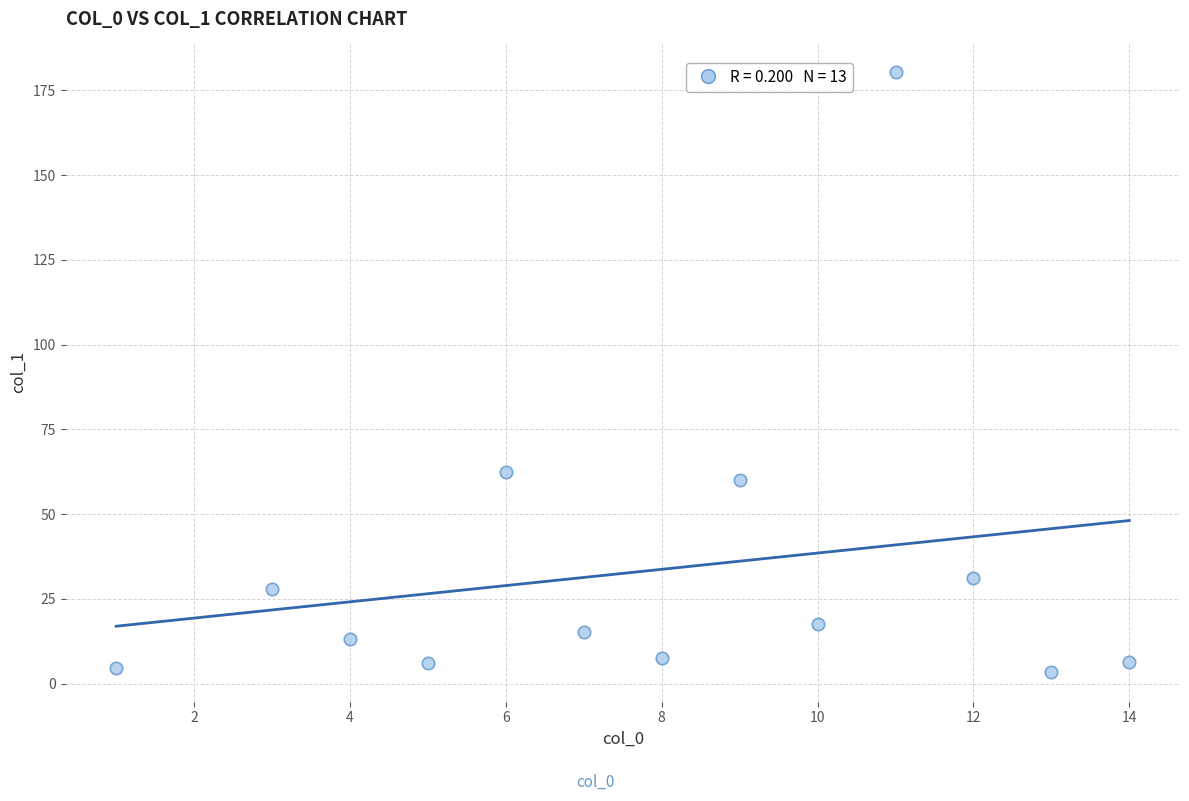

What Y value in the scatter plot is closest to 92?

62.5